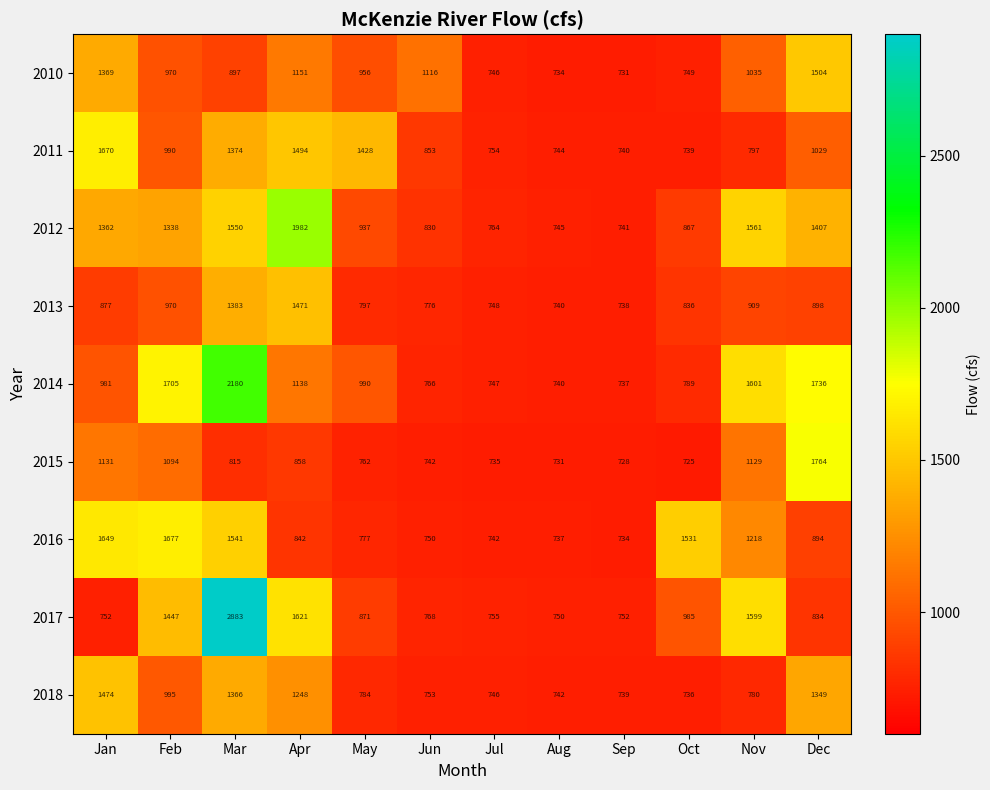

Rank the series by their maximum value, from lowest to highest.

2013, 2018, 2010, 2011, 2016, 2015, 2012, 2014, 2017